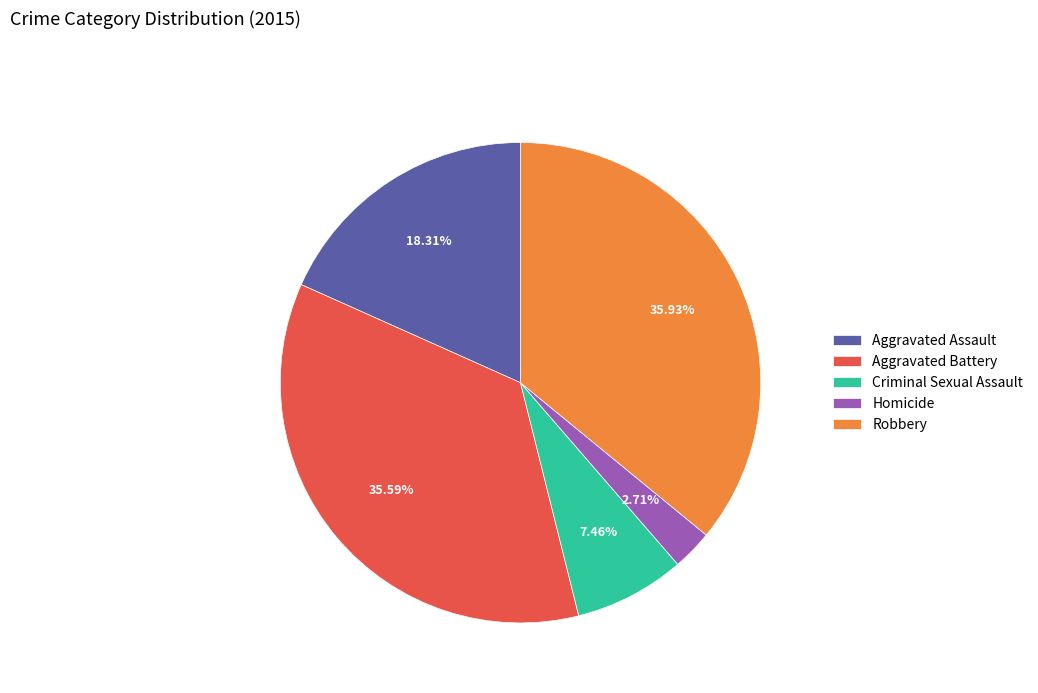

Between Aggravated Battery and Aggravated Assault, which is larger?

Aggravated Battery